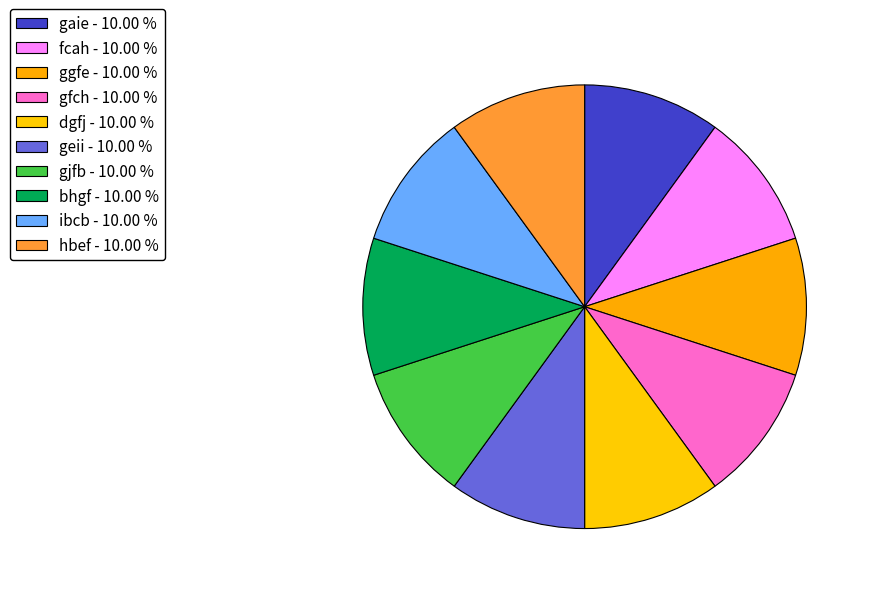

Which category has the biggest portion of the pie?

ggfe